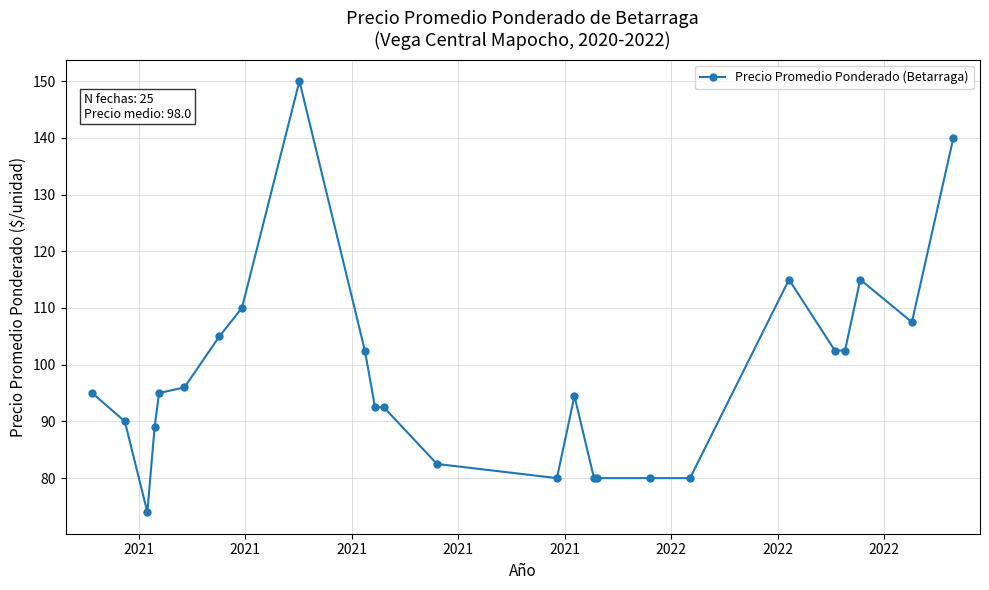

Count the number of data series in this chart.

1